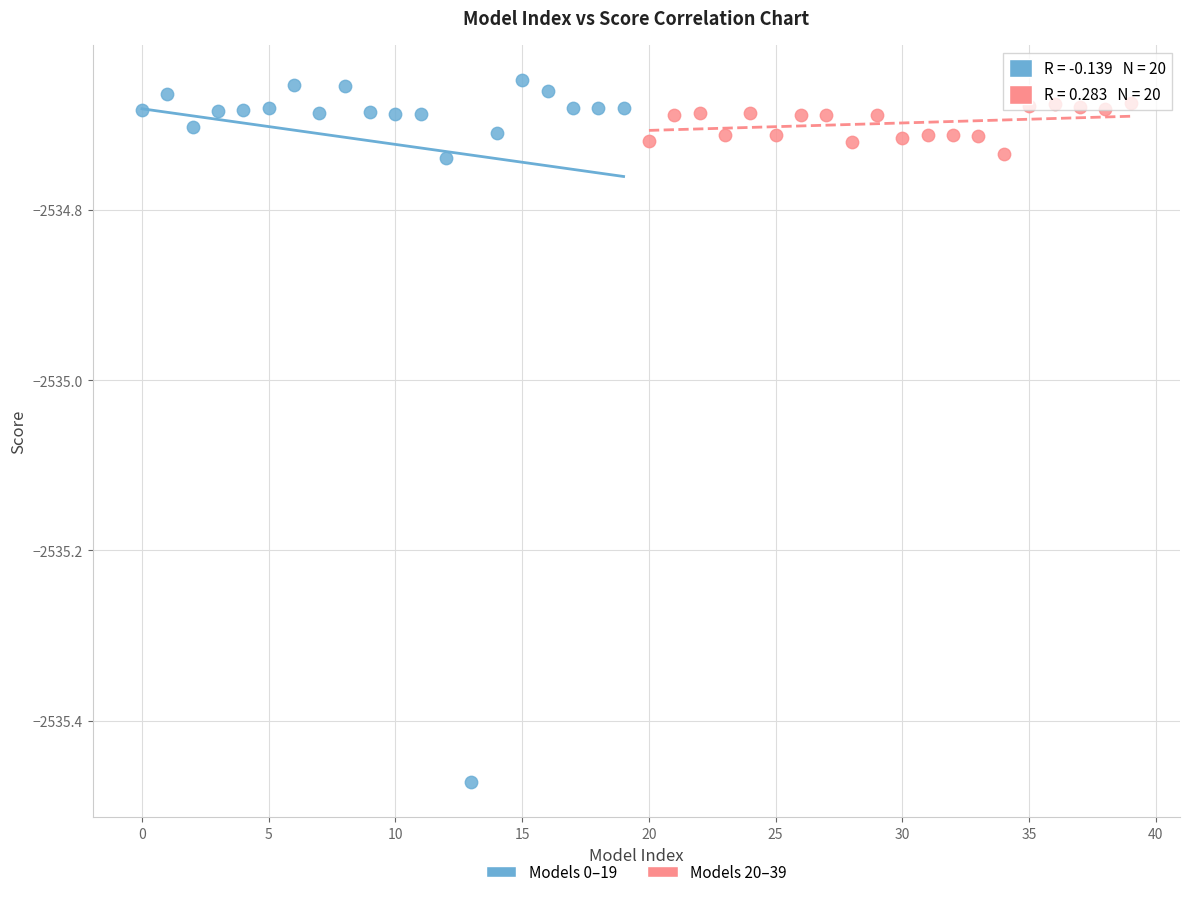

Which series has the widest spread of Y values?

Models 0–19